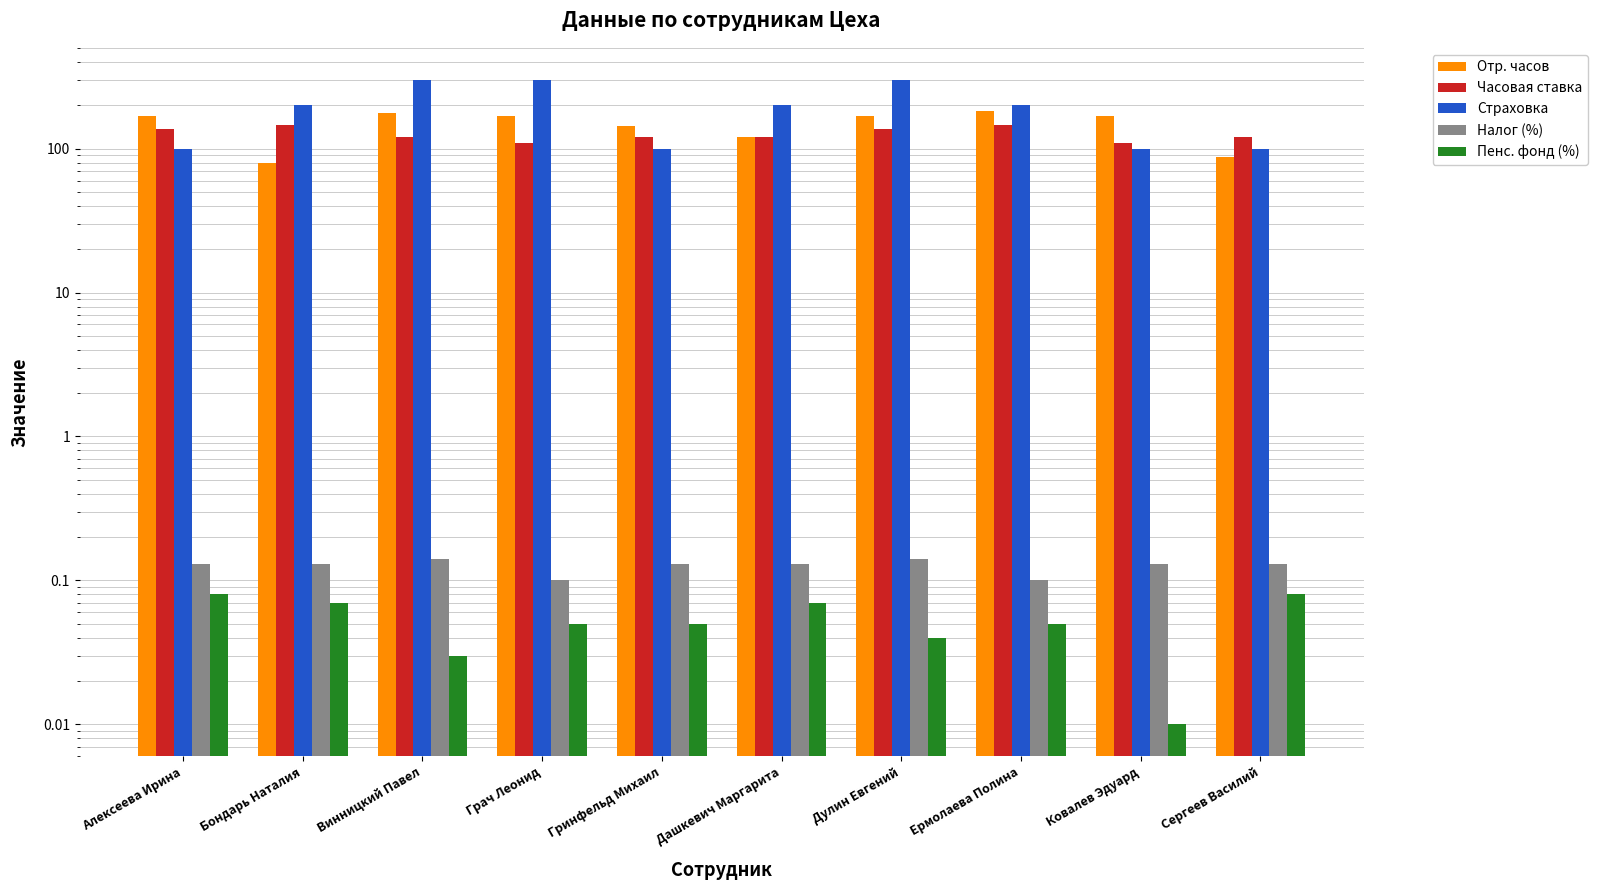

How many groups of bars are there?

10